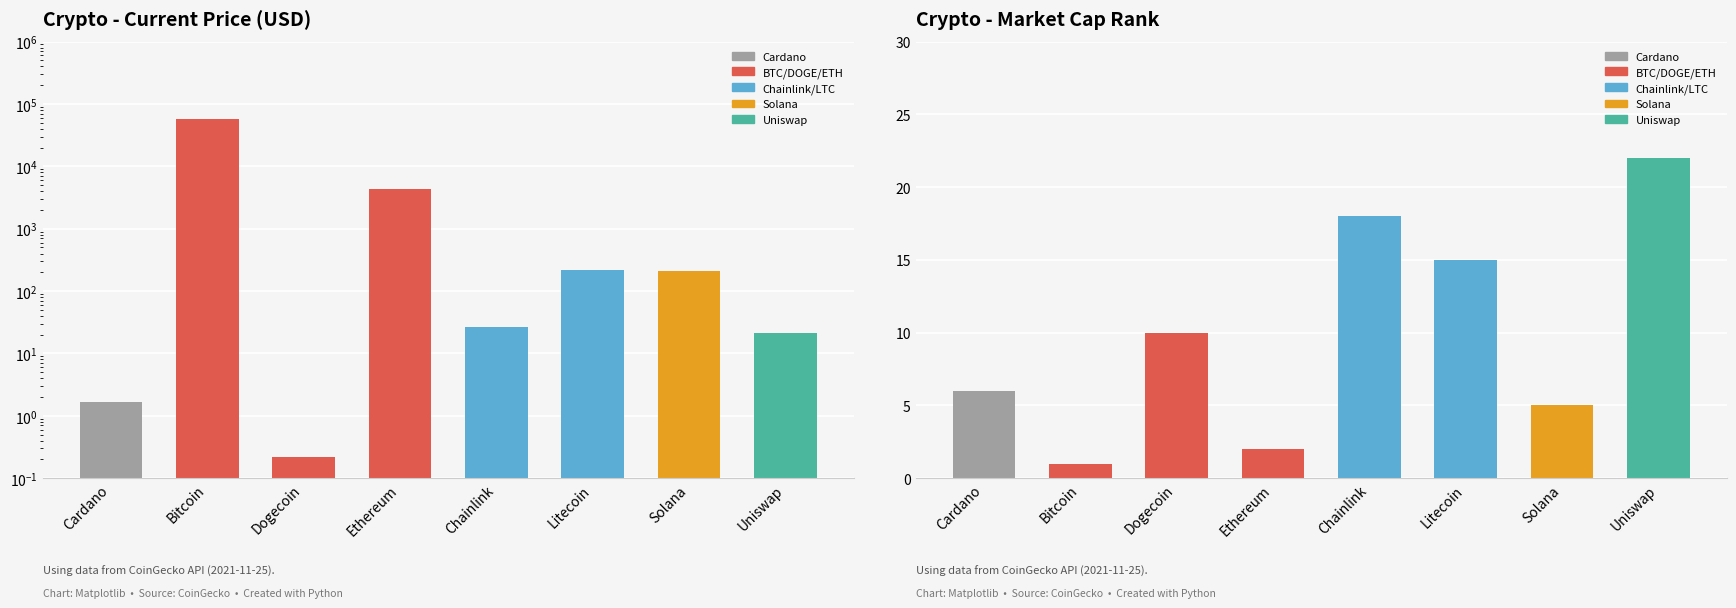

At Litecoin, list the series in order from largest to smallest.

current_price, market_cap_rank